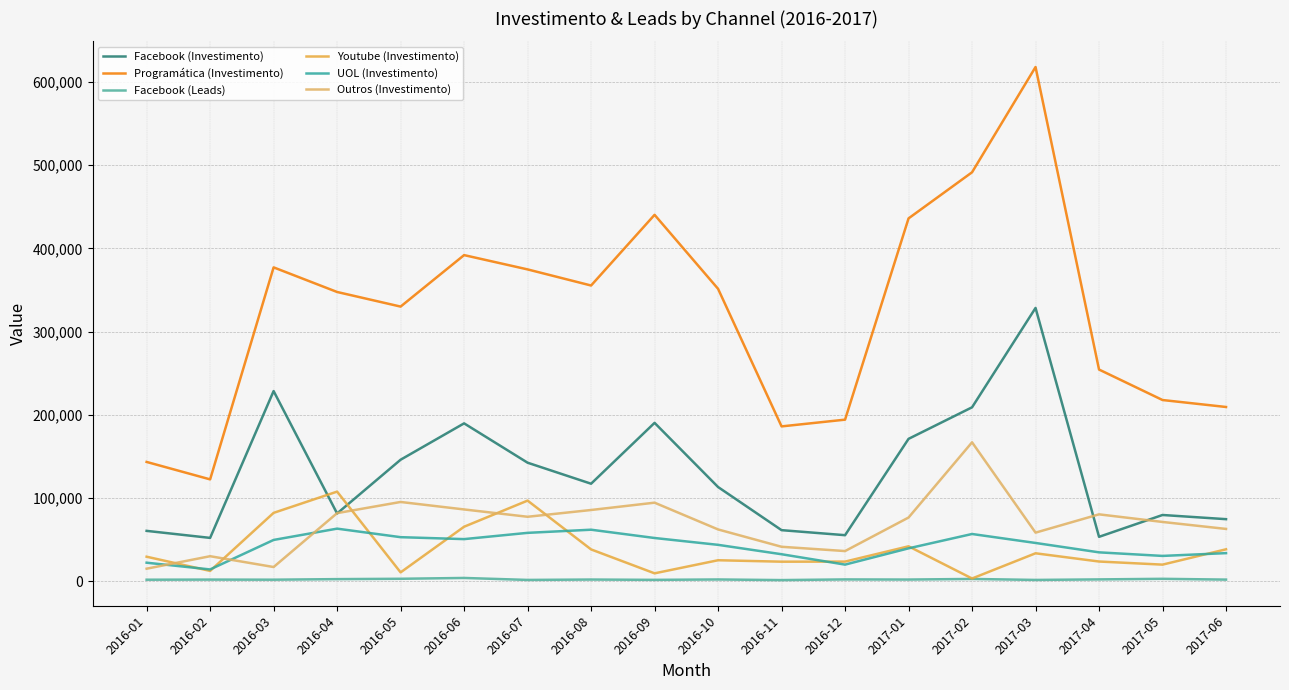

What is the label of the 1st point from the right?

2017-06